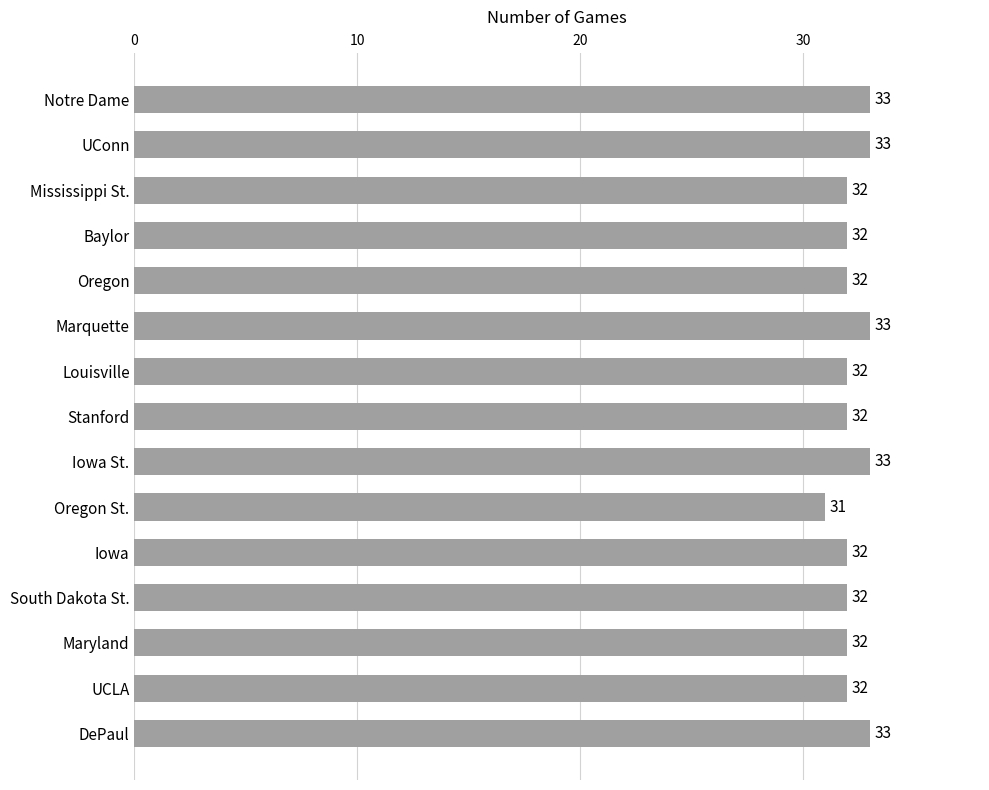

Is it true that the value at Iowa is 32?

True